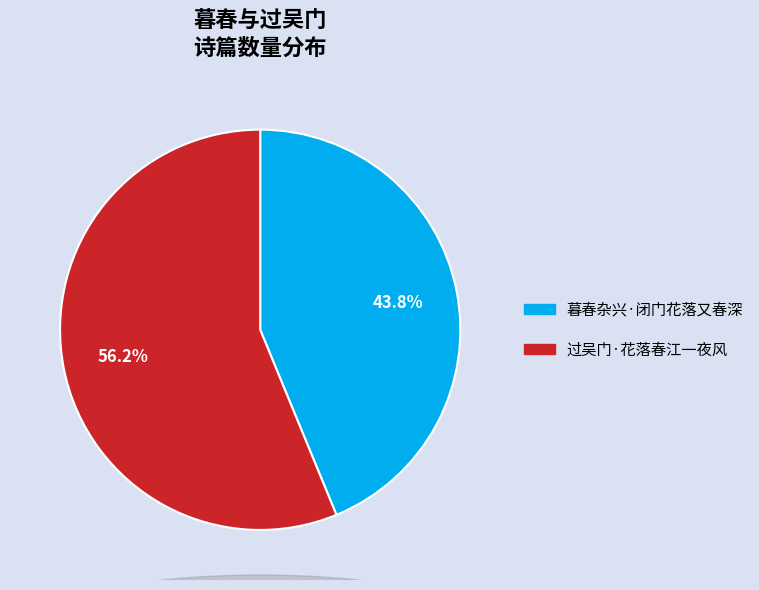

Which category has the smallest portion of the pie?

暮春杂兴·闭门花落又春深